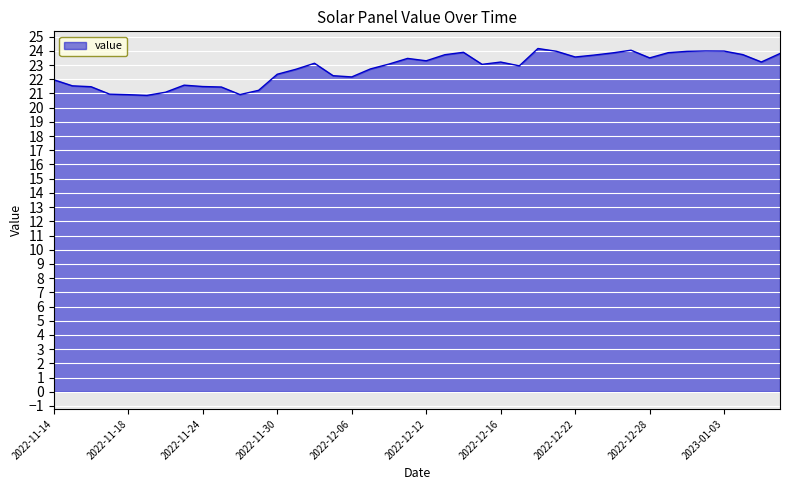

What is the smallest value displayed?

20.9